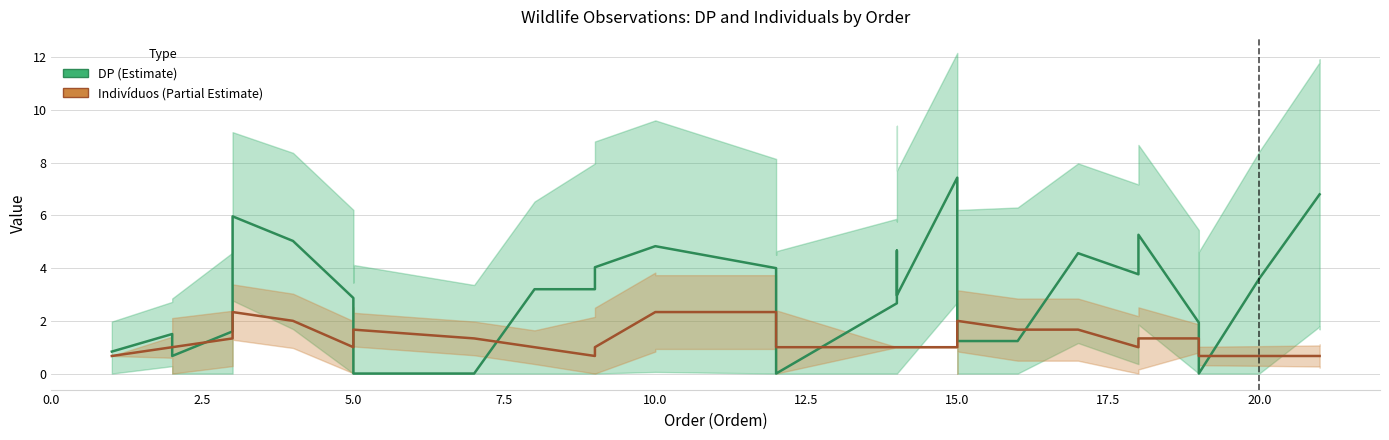

Count the number of data series in this chart.

2